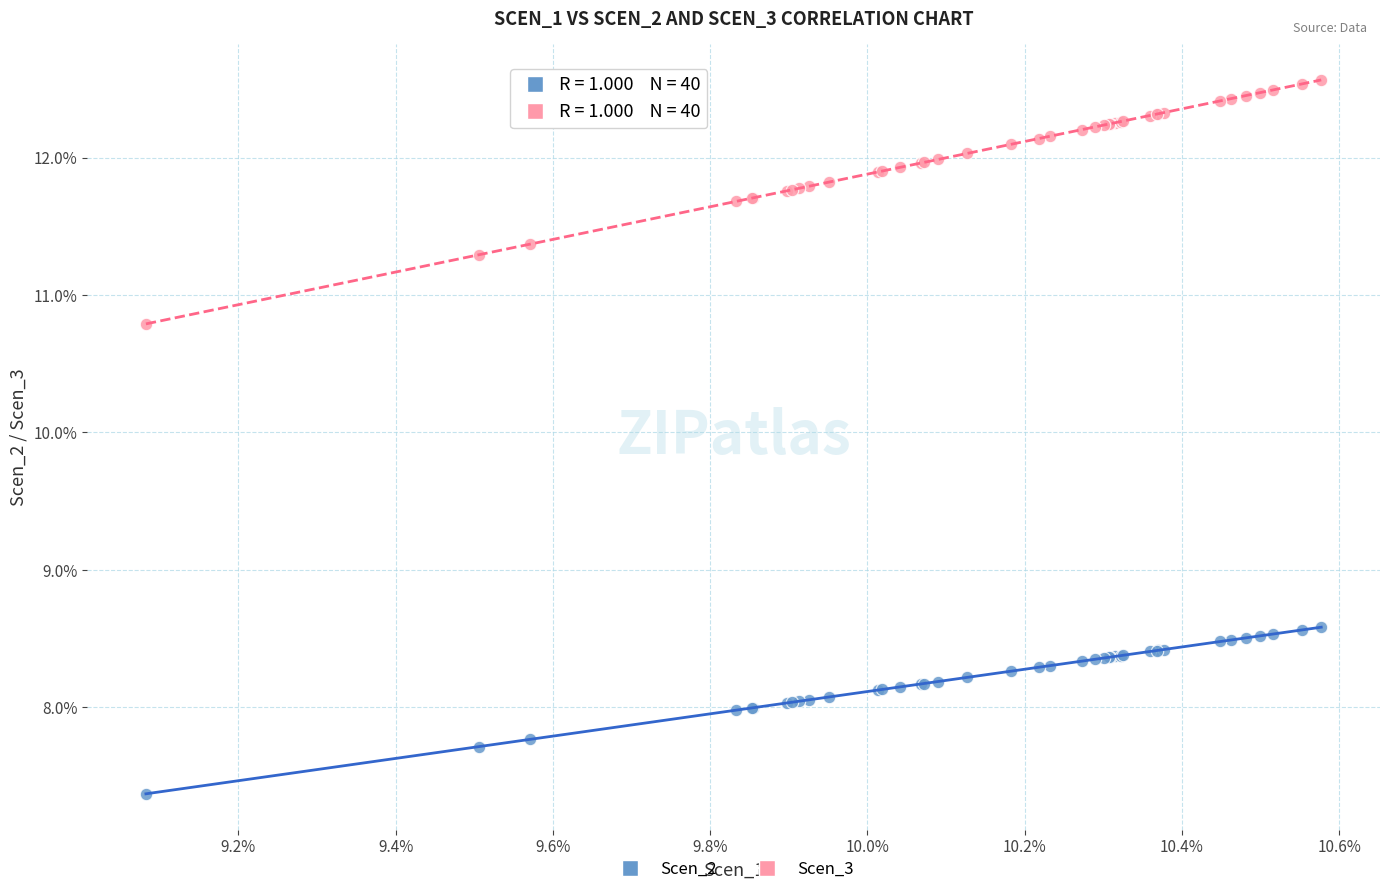

What are all the series names shown in the legend?

Scen_2, Scen_3